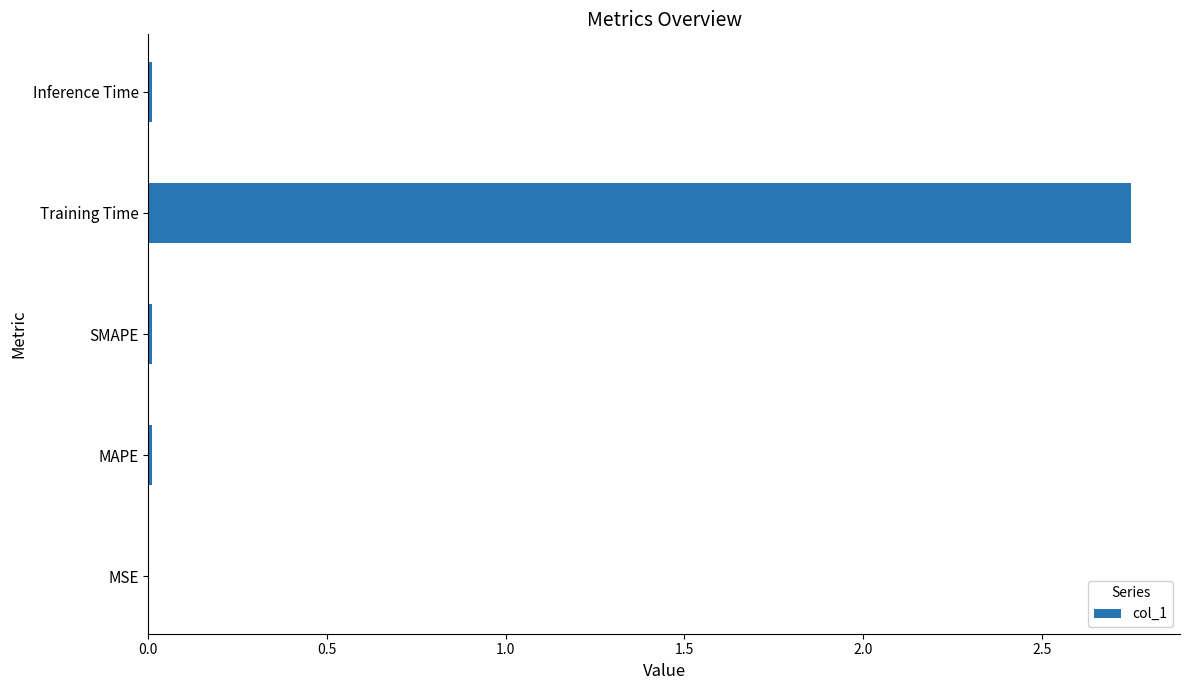

Does the chart contain stacked bars?

No